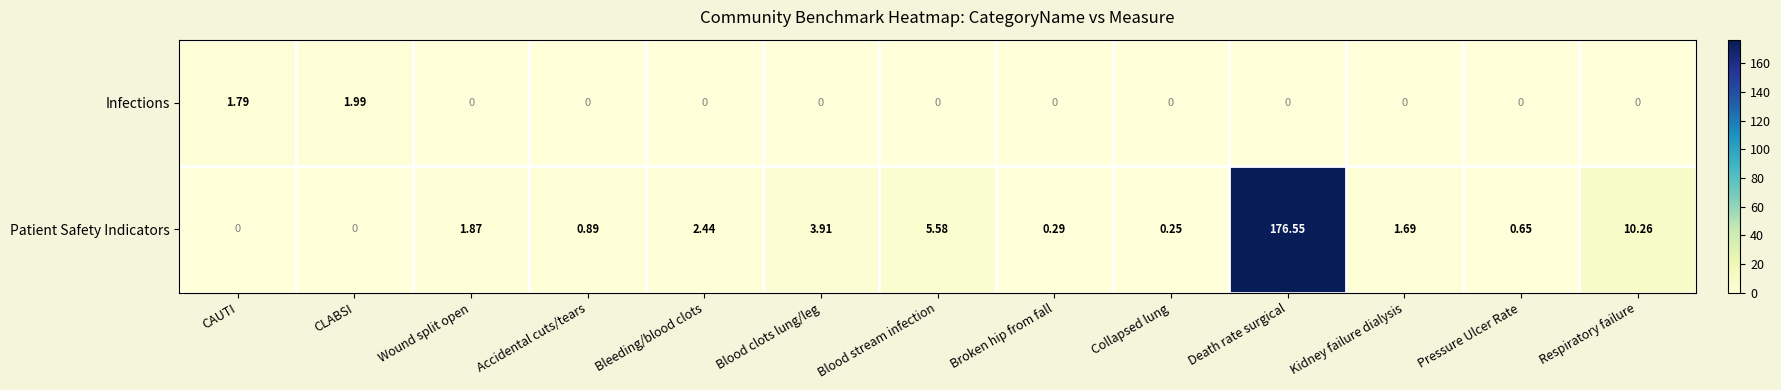

At which category is the sum across all series the highest?

Death rate surgical